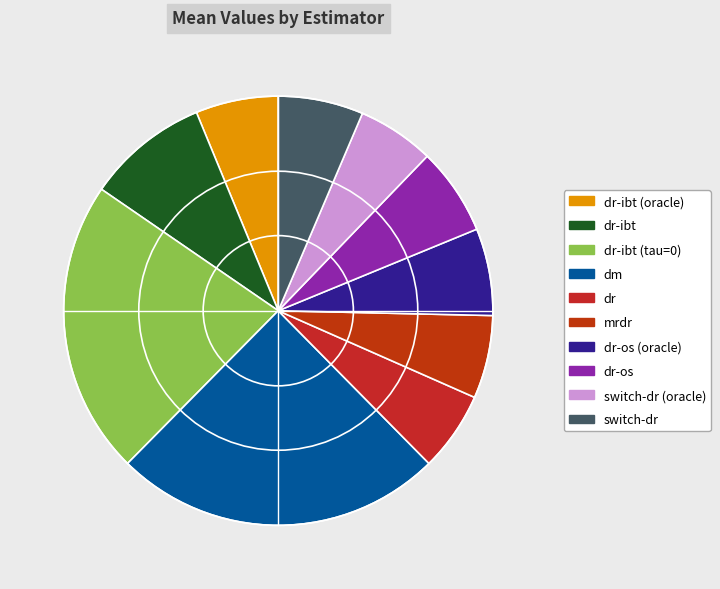

Does switch-dr account for over 50% of the chart?

No